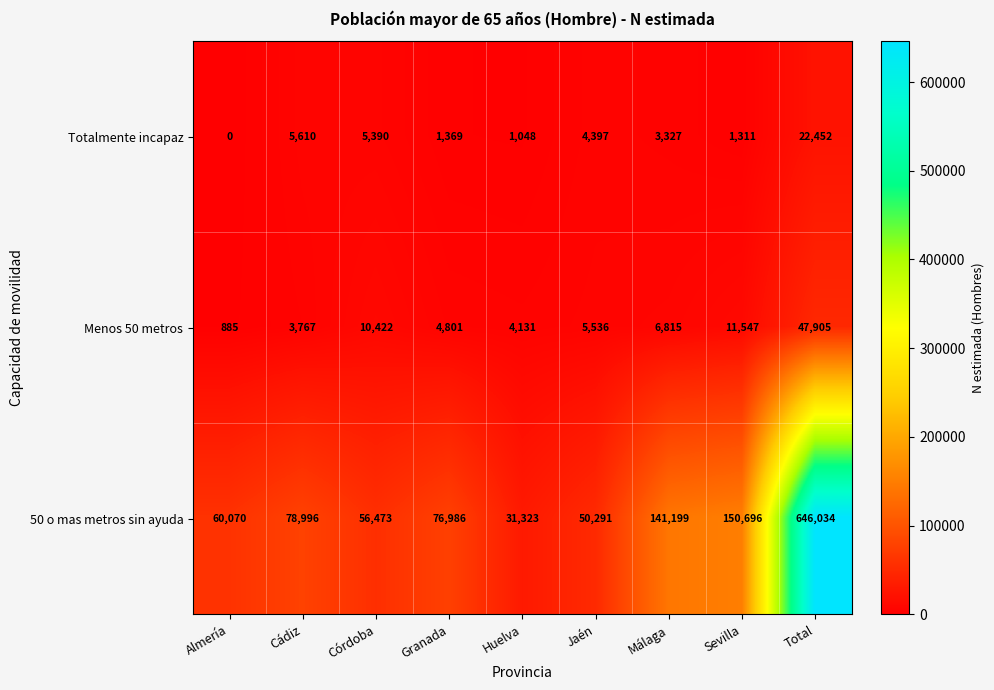

What is the difference between the maximum and minimum values in the 50 o mas metros sin ayuda series?

614711